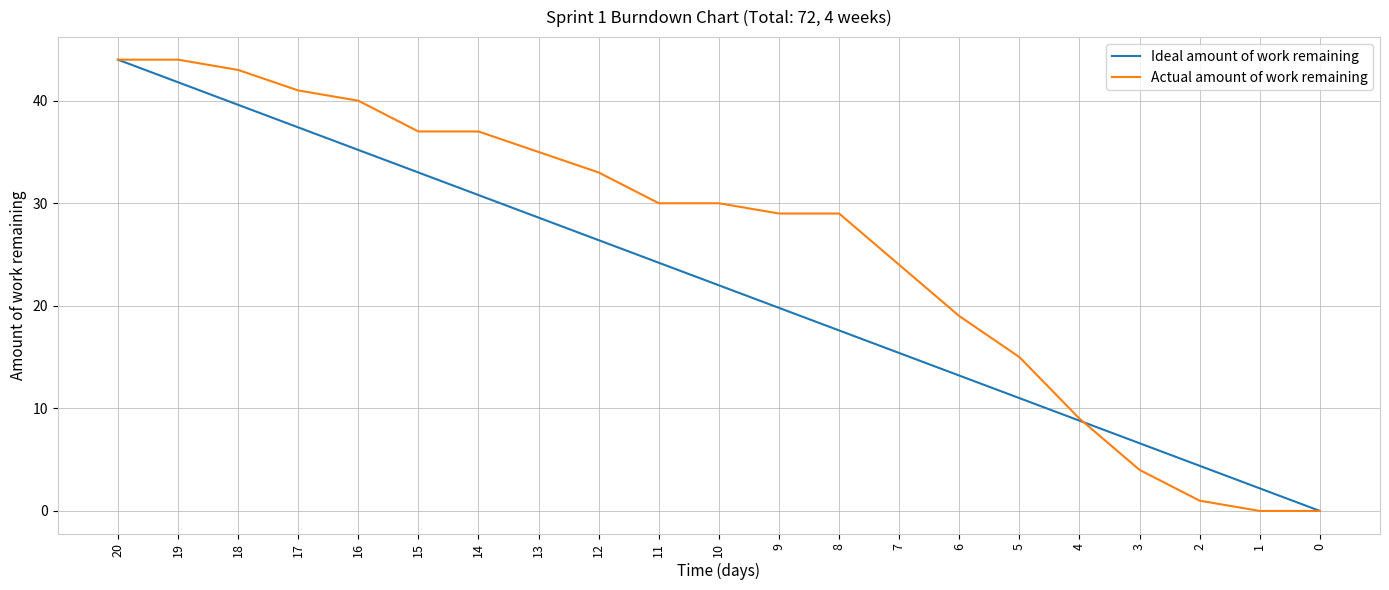

What is the sum of all Ideal amount of work remaining values?

462.0